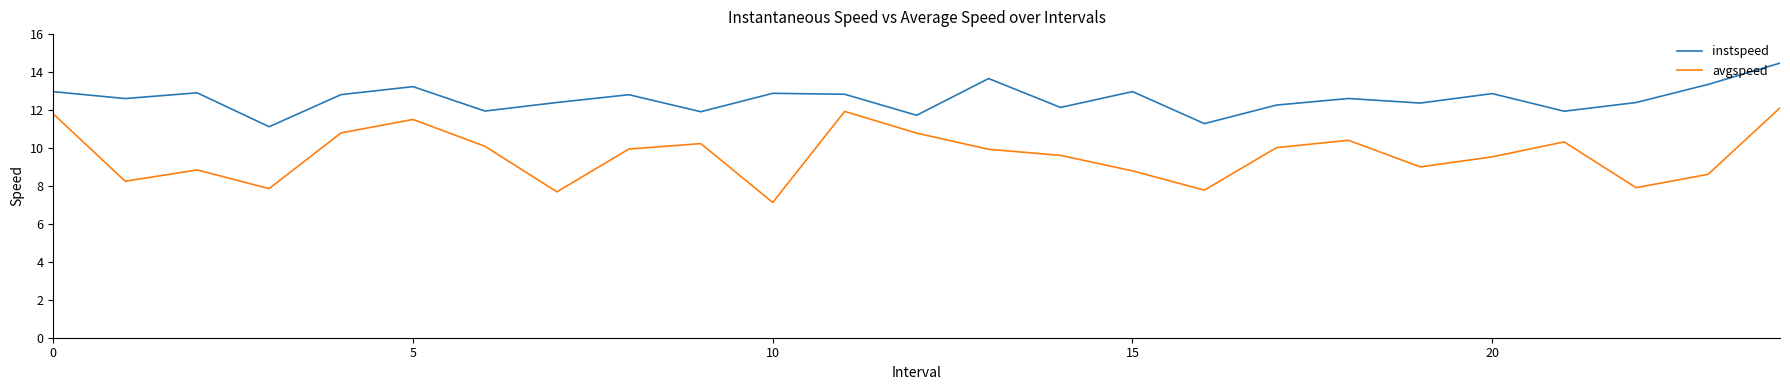

What is the highest value of the instspeed series?

14.5